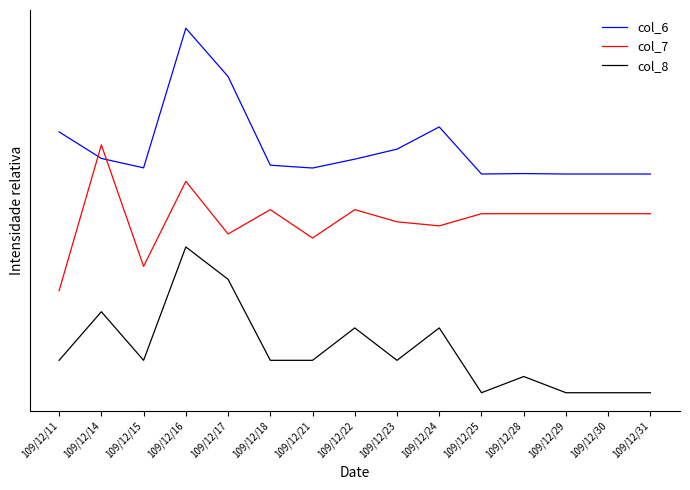

Does the chart have visible grid lines?

No